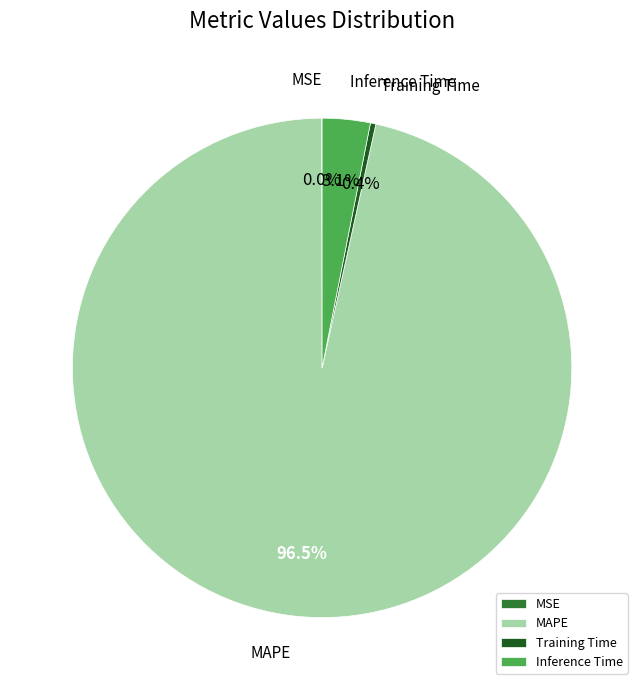

Does Training Time account for over 50% of the chart?

No